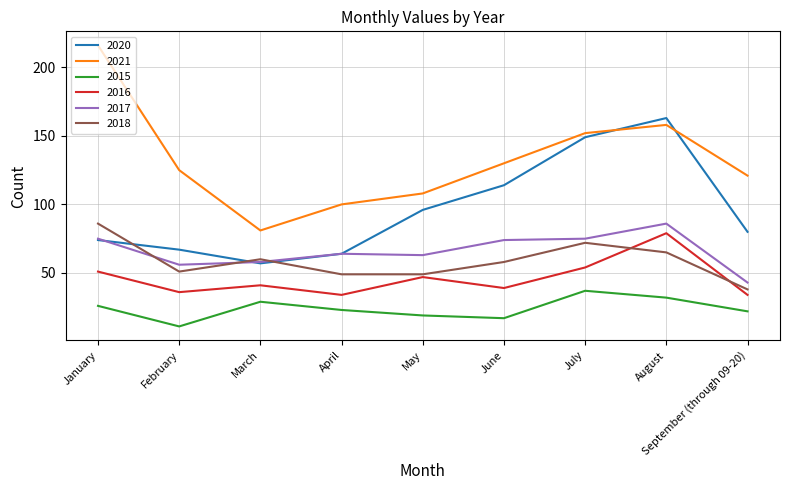

Reading left to right, extract all data points from this chart.

2020: 74	67	57	64	96	114	149	163	80
2021: 216	125	81	100	108	130	152	158	121
2015: 26	11	29	23	19	17	37	32	22
2016: 51	36	41	34	47	39	54	79	34
2017: 75	56	58	64	63	74	75	86	43
2018: 86	51	60	49	49	58	72	65	38